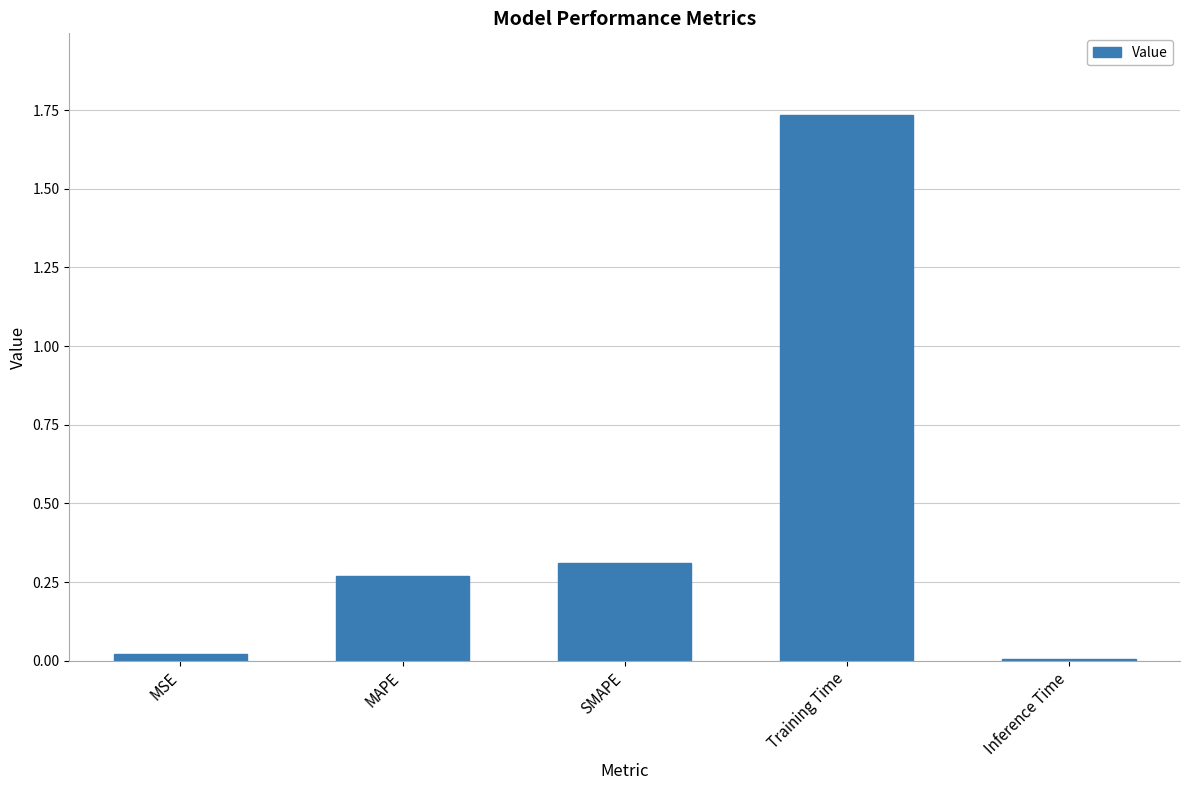

What is the sum of all values?

2.3